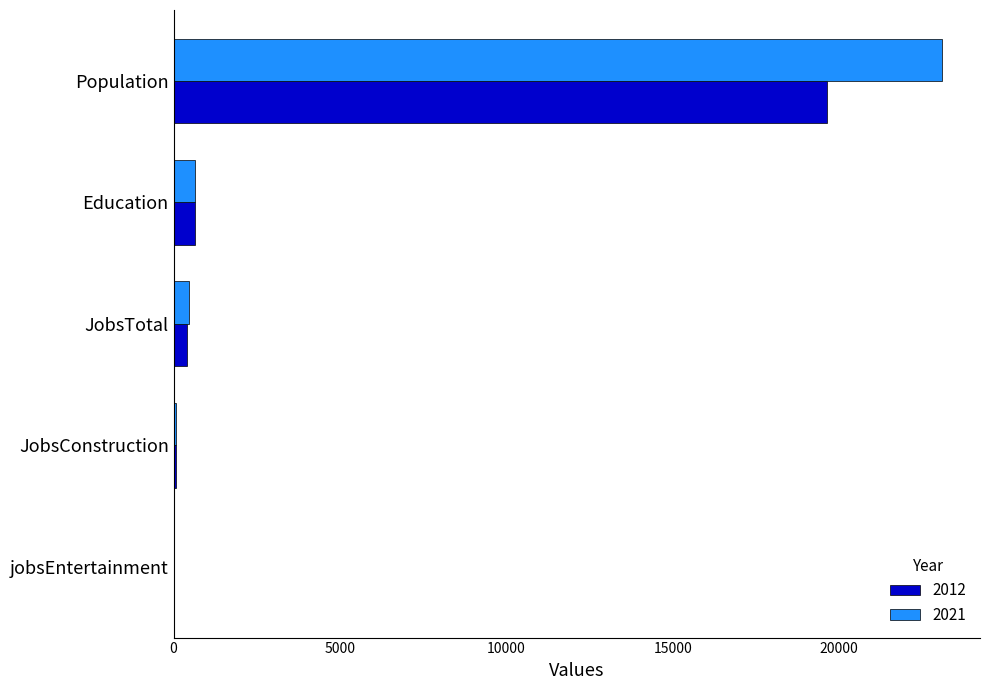

What is the sum of all 2012 values?

20746